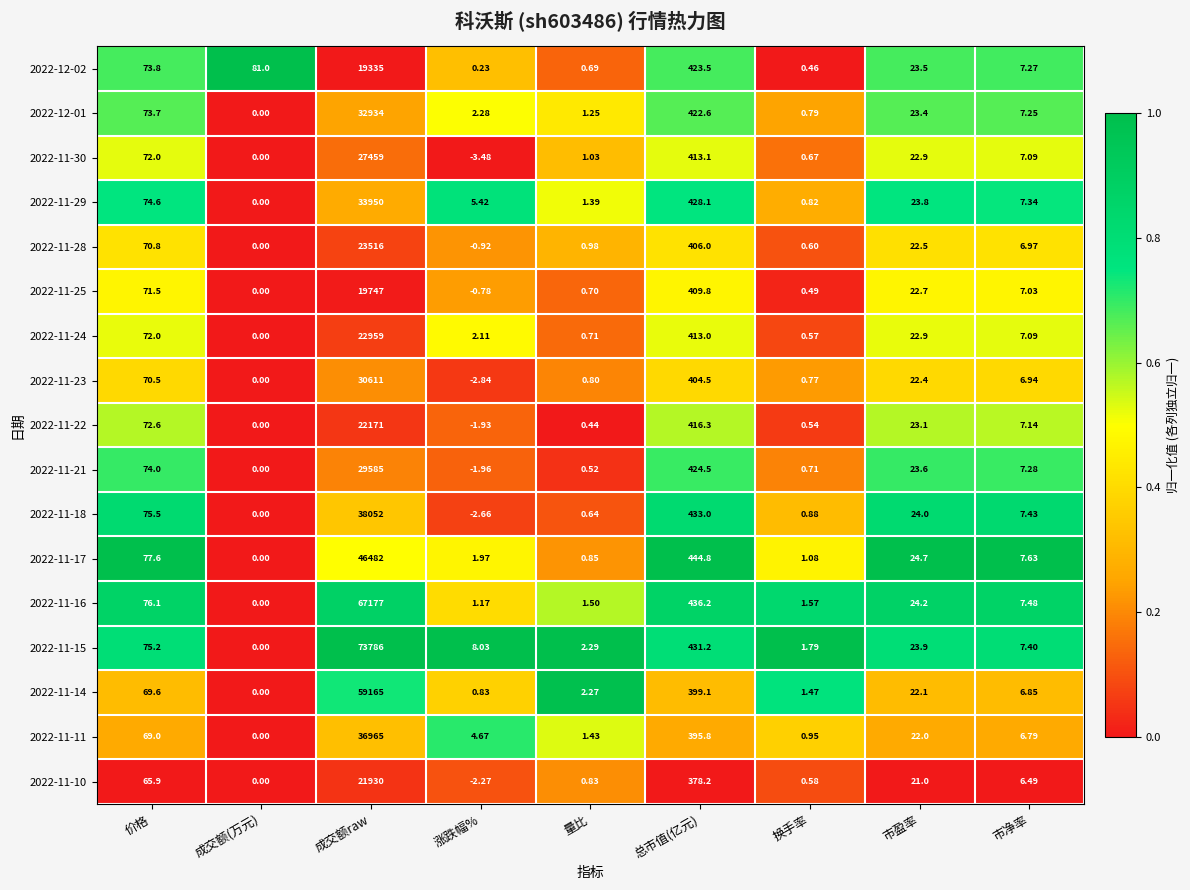

At which category does the chart reach its minimum across all series?

涨跌幅%